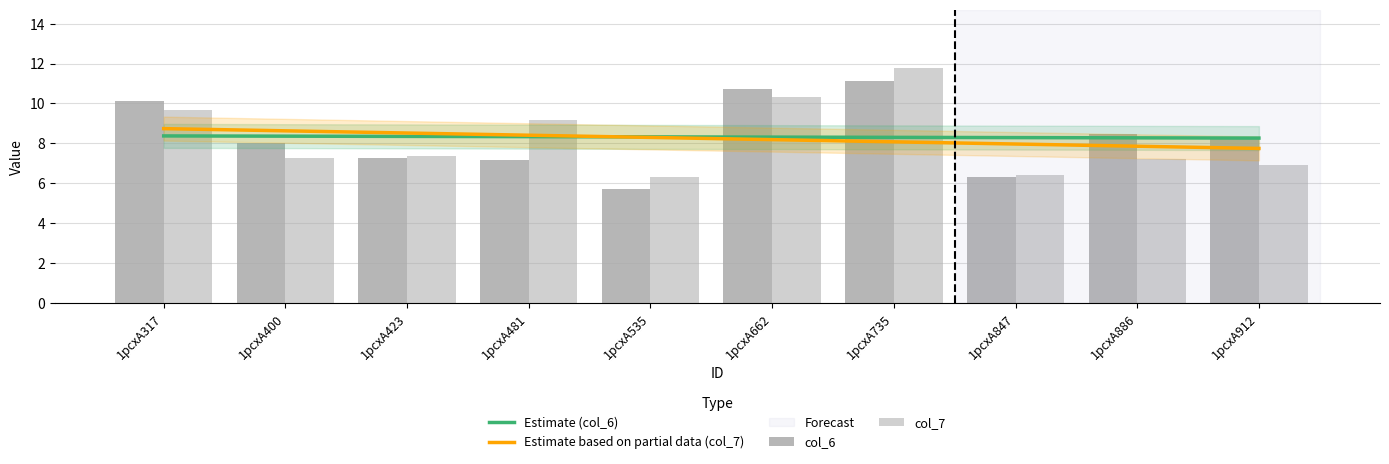

The Estimate (col_6) series shows 5.5 at 1pcxA481. True or false?

False